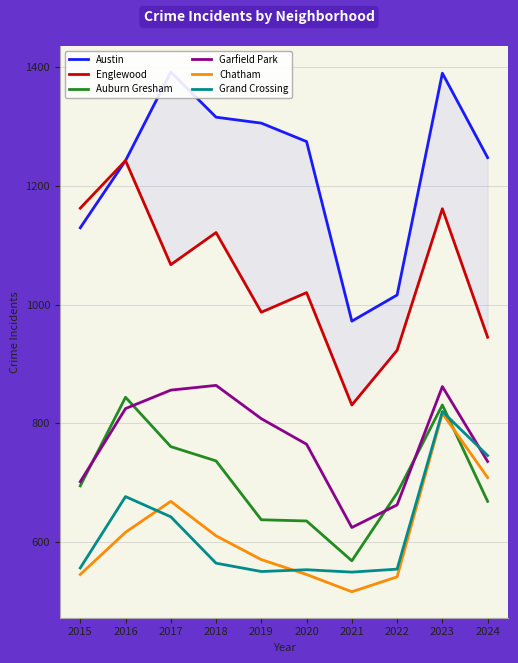

How many series are shown in this chart?

6